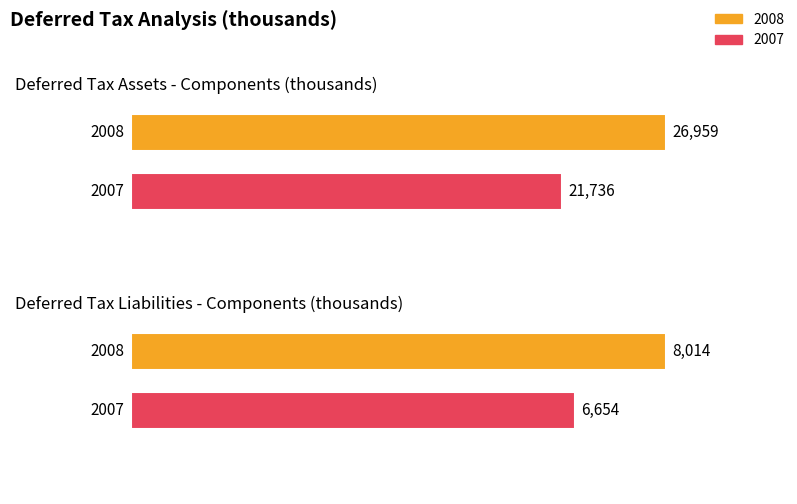

List the series in order of their overall mean, highest first.

2008, 2007